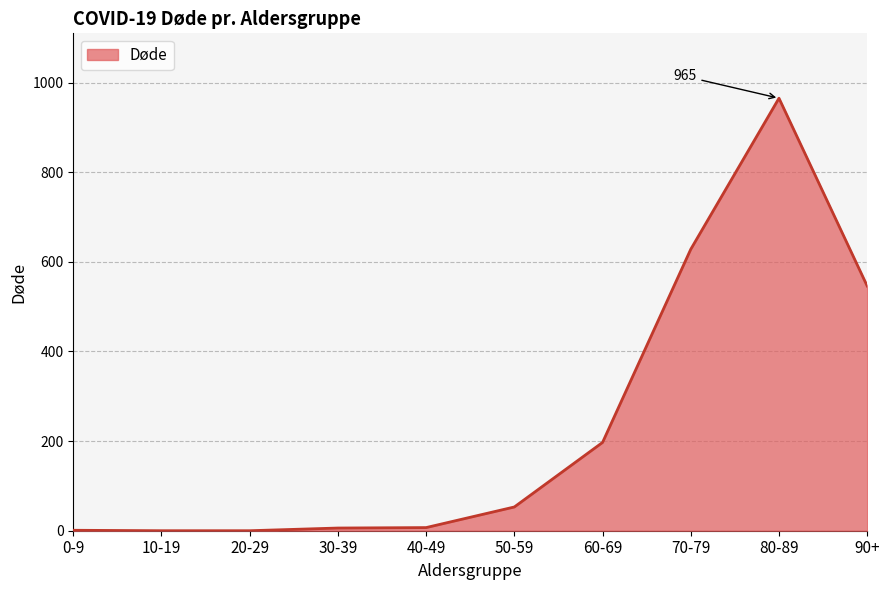

What is the difference between the maximum and minimum values?

965